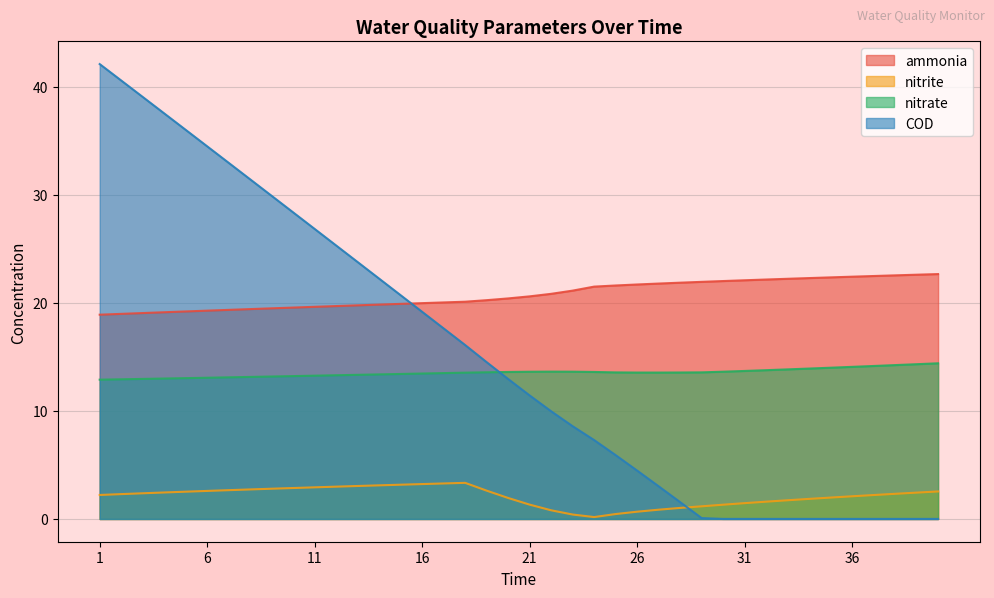

How many categories are shown in the chart?

40